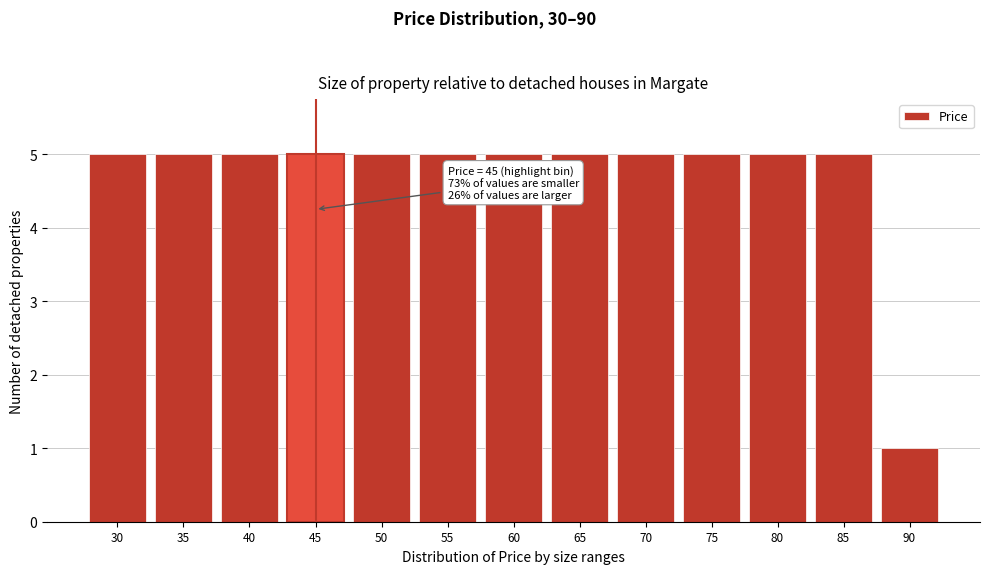

Reading left to right, extract all data points from this chart.

30=5	35=5	40=5	45=5	50=5	55=5	60=5	65=5	70=5	75=5	80=5	85=5	90=1